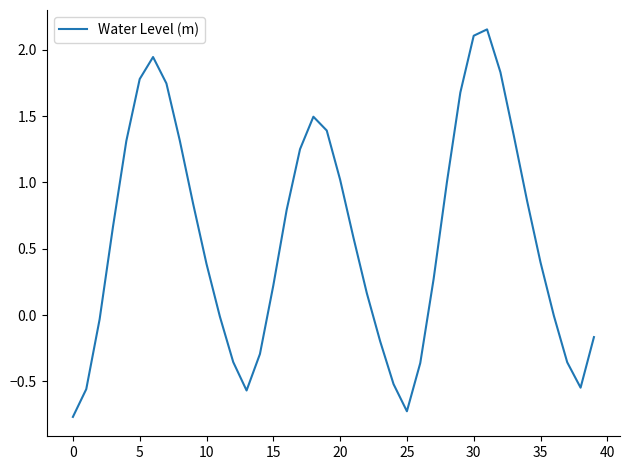

What is the difference between the maximum and minimum values?

2.9